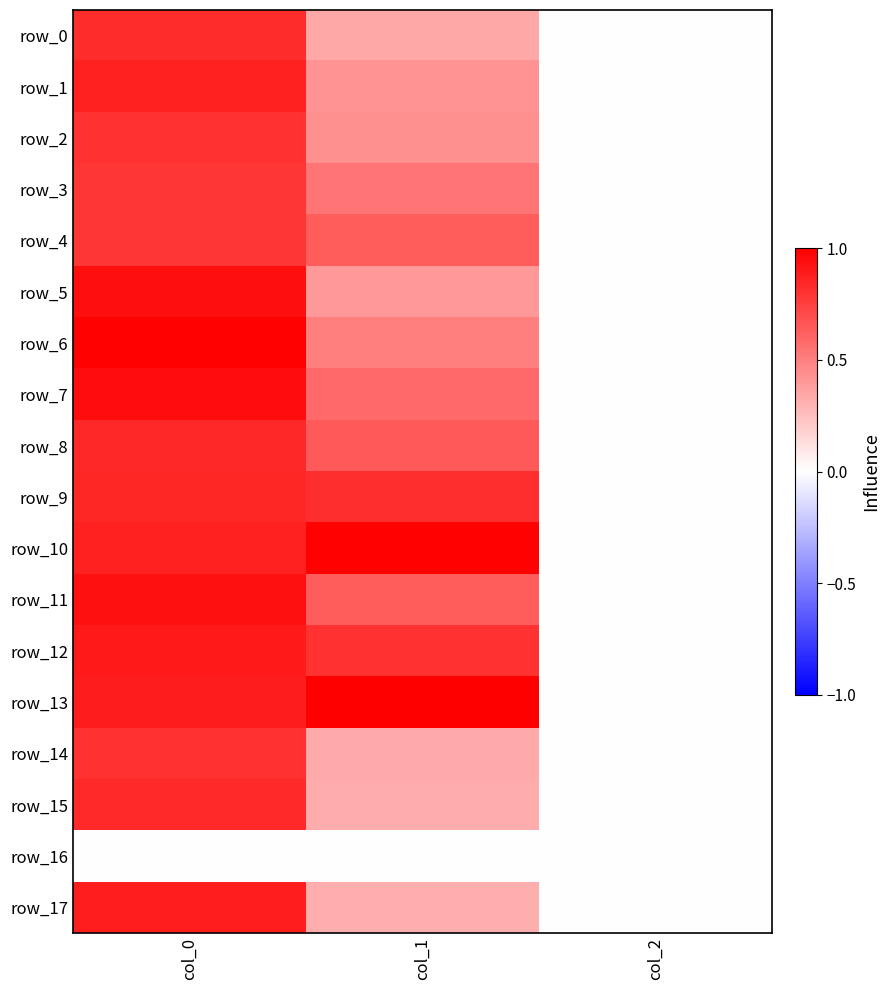

Reading left to right, list all the values displayed in this chart.

row_0: 0.8	0.3	0.0
row_1: 0.9	0.4	0.0
row_2: 0.8	0.4	0.0
row_3: 0.8	0.5	0.0
row_4: 0.8	0.6	0.0
row_5: 0.9	0.4	0.0
row_6: 1.0	0.5	0.0
row_7: 1.0	0.6	0.0
row_8: 0.8	0.6	0.0
row_9: 0.8	0.8	0.0
row_10: 0.9	1.0	0.0
row_11: 0.9	0.6	0.0
row_12: 0.9	0.8	0.0
row_13: 0.9	1.0	0.0
row_14: 0.8	0.3	0.0
row_15: 0.8	0.3	0.0
row_16: 0.0	0.0	0.0
row_17: 0.9	0.3	0.0